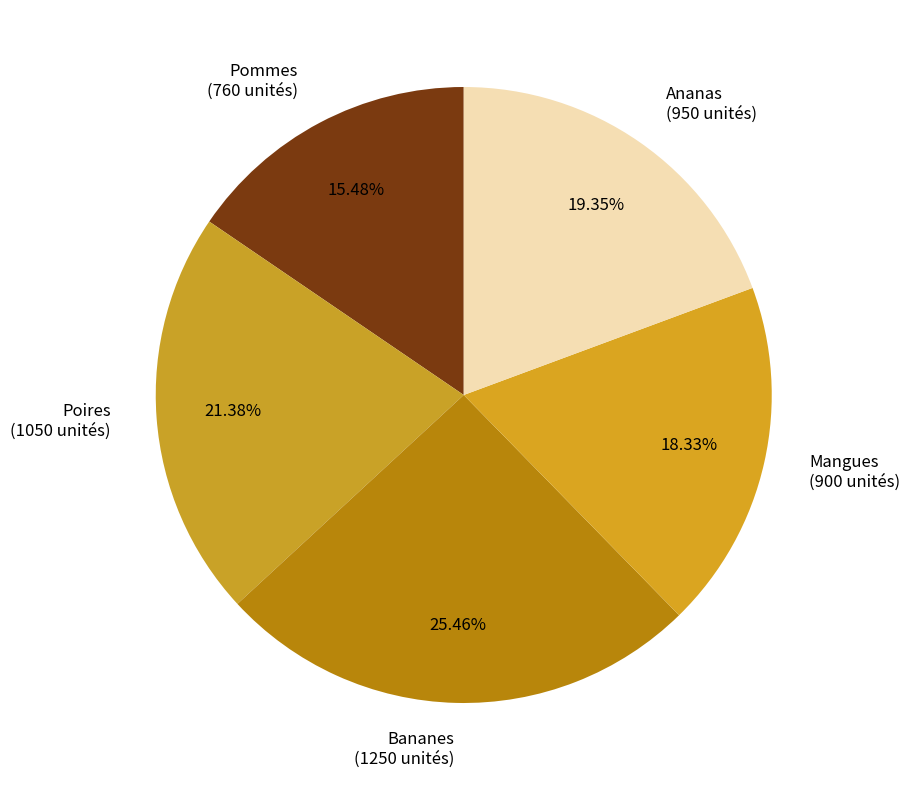

Which has a higher value, Ananas (950 unités) or Poires (1050 unités)?

Poires (1050 unités)